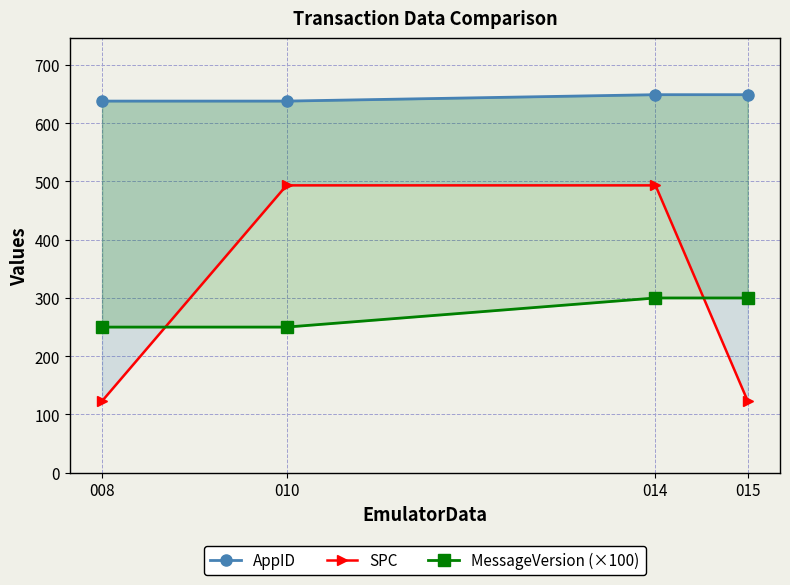

What is the sum of all AppID values?

2574.0